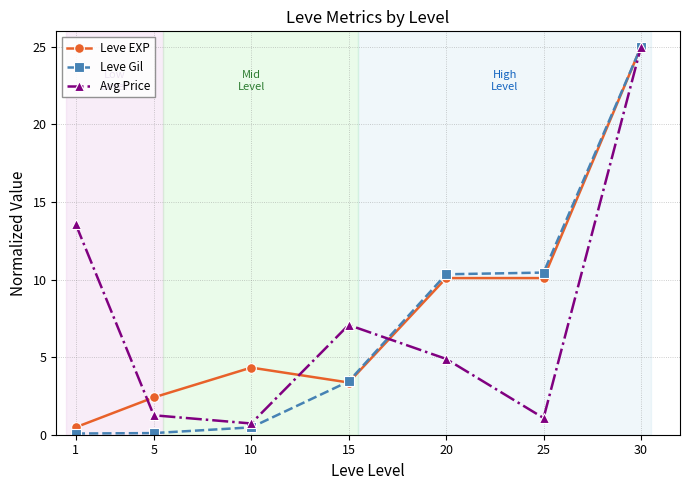

What is the difference between the second highest and minimum values in the Avg Price series?

12.8